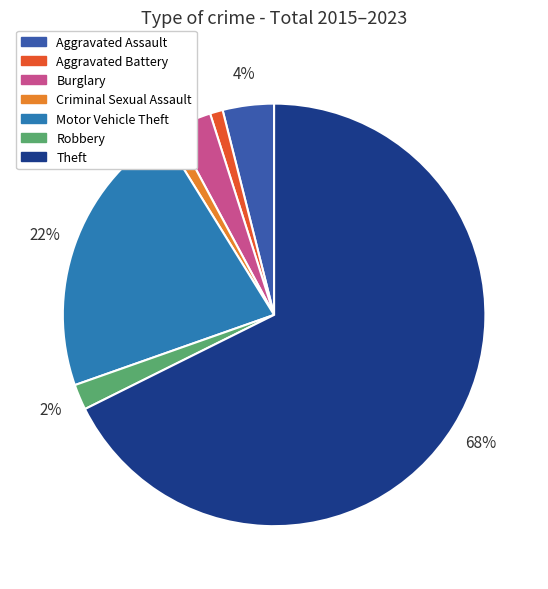

To the nearest percent, what portion does Criminal Sexual Assault represent?

1%